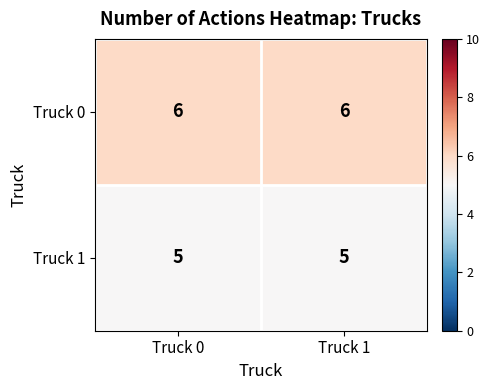

Which series has the largest total across all categories?

Truck 0